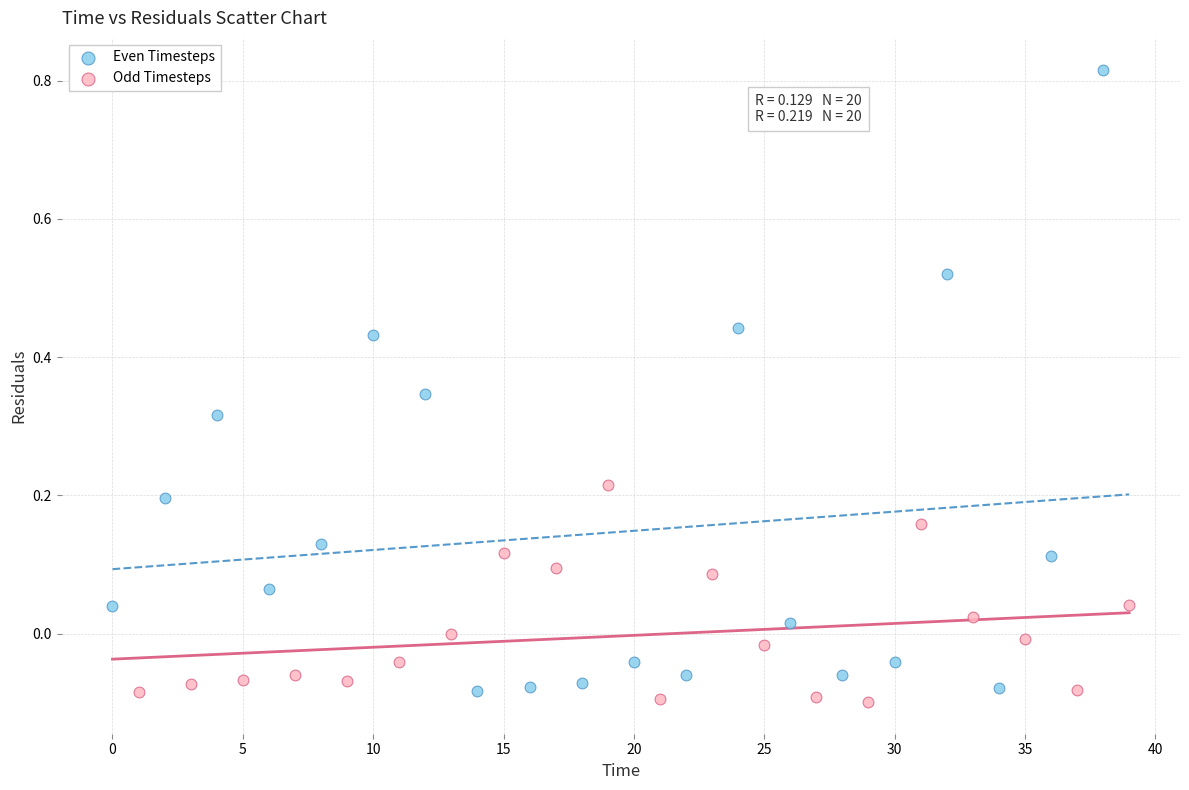

Which series reaches the maximum Y coordinate?

Even Timesteps